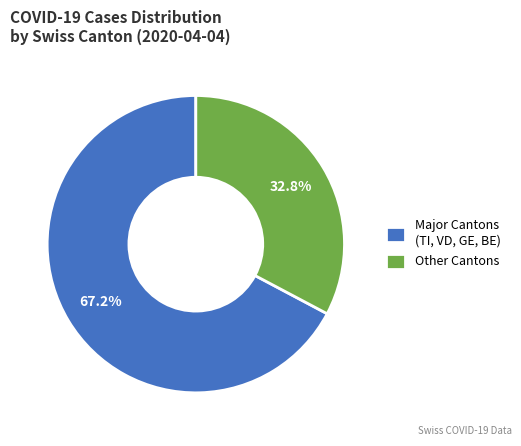

How many slices are in this pie chart?

2